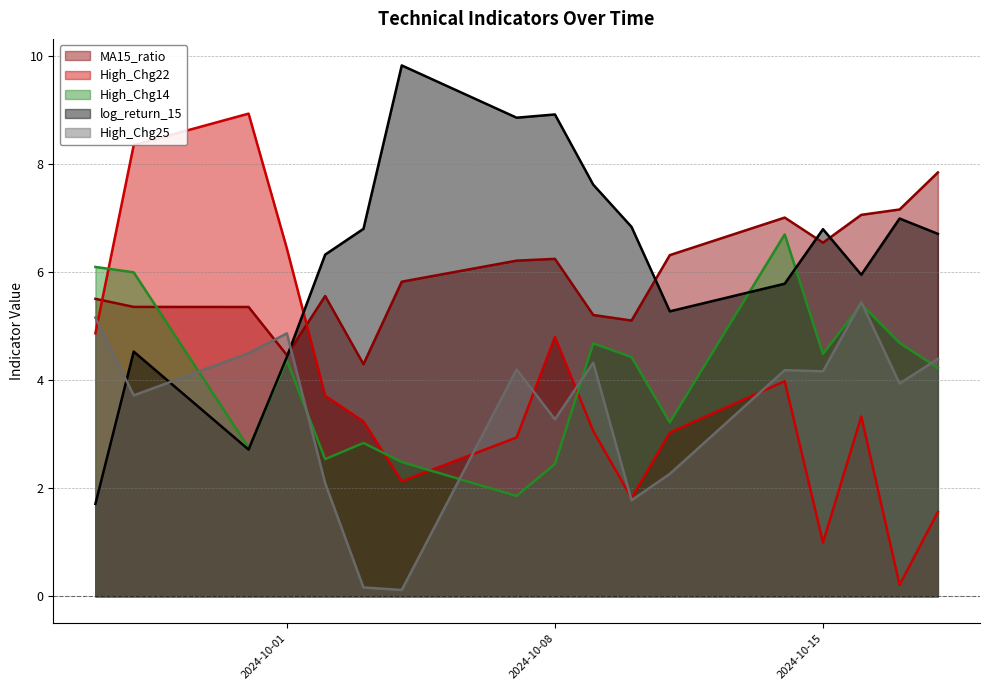

Where is the first local maximum for MA15_ratio?

2024-10-02